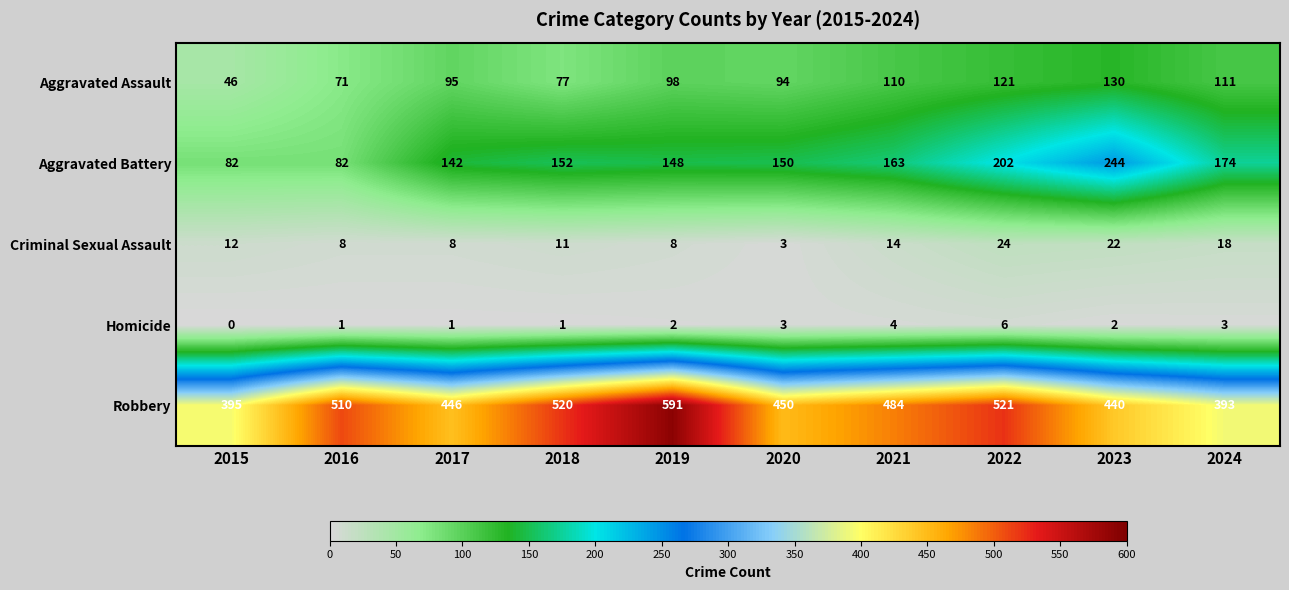

What is the total value across all series at 2020?

700